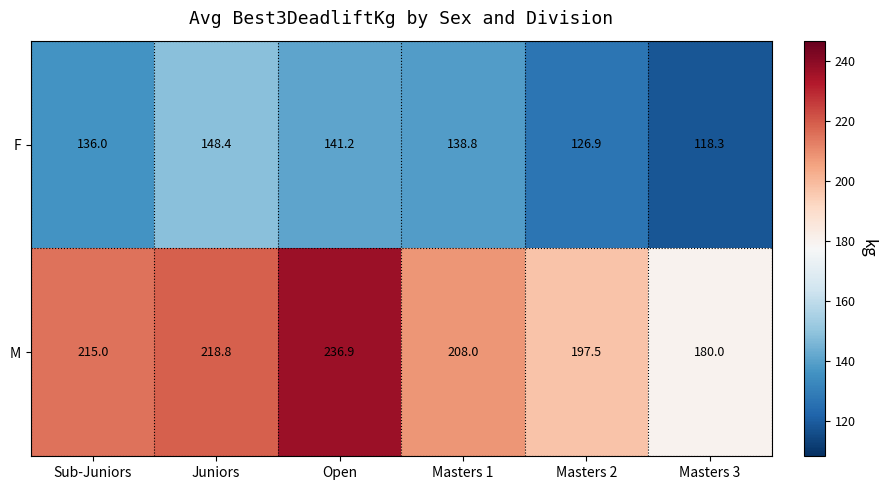

Reading left to right, what are all the values shown in this chart?

F: Sub-Juniors=136.0	Juniors=148.4	Open=141.2	Masters 1=138.8	Masters 2=126.9	Masters 3=118.3
M: Sub-Juniors=215.0	Juniors=218.8	Open=236.9	Masters 1=208.0	Masters 2=197.5	Masters 3=180.0